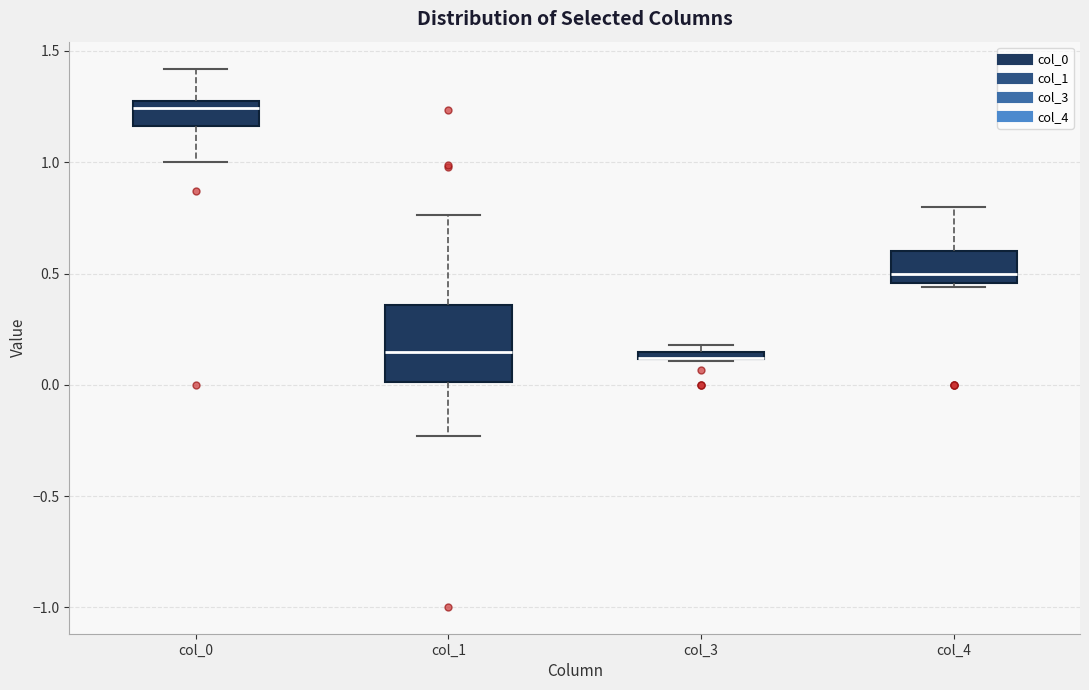

Which box is the tallest, from its lower edge to its upper edge?

col_1